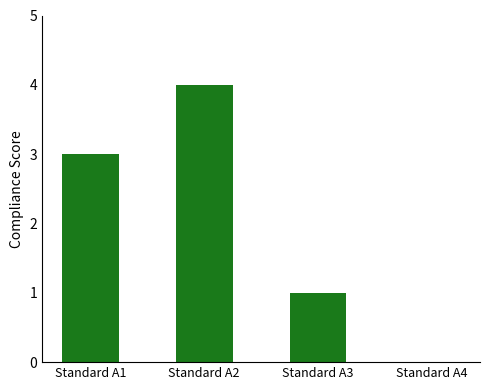

Which category has the highest value across all series?

Standard A2